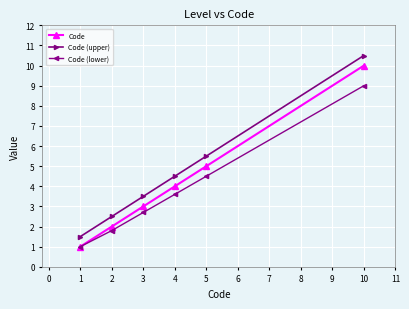

List the labels in order of Code (upper) value, smallest first.

1, 2, 3, 4, 5, 10